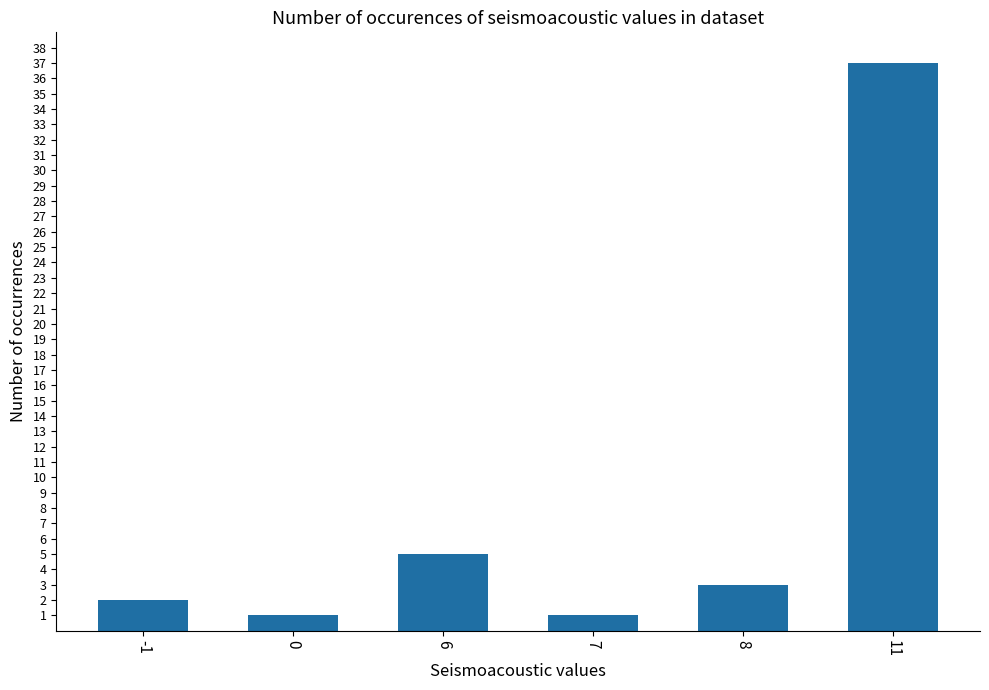

What is the change in value from 7 to 11?

+36